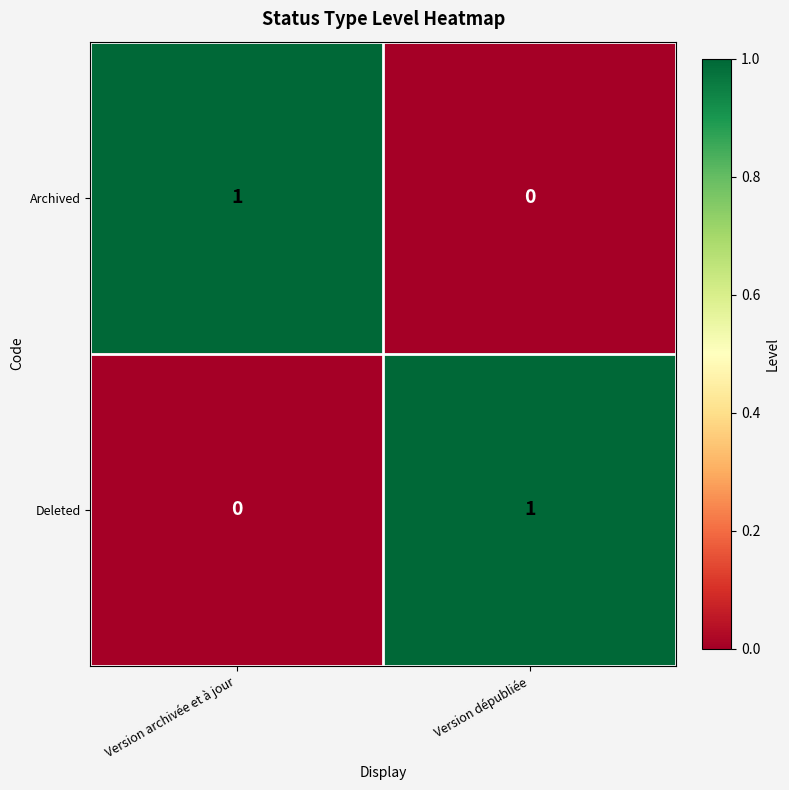

At which label is Deleted closest to 0?

Version archivée et à jour